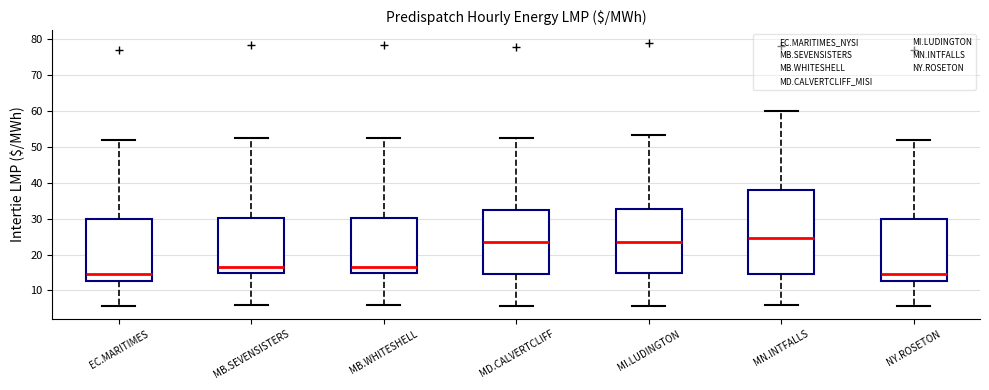

Where is the upper edge of the box for MD.CALVERTCLIFF on the y-axis? The values are not printed on the chart, so give them approximately, as read against the axis.

32